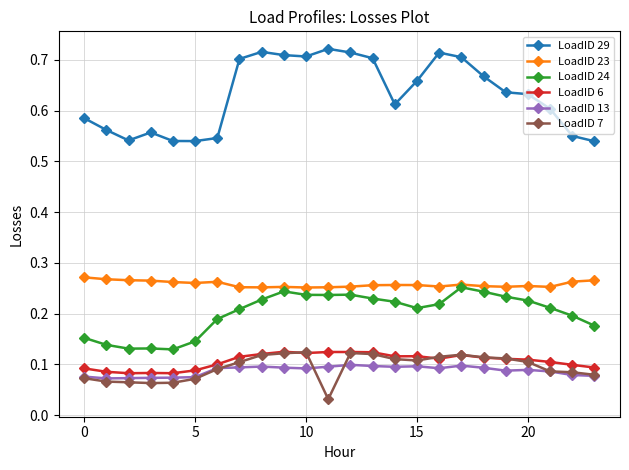

Which series has the largest total across all categories?

LoadID 29